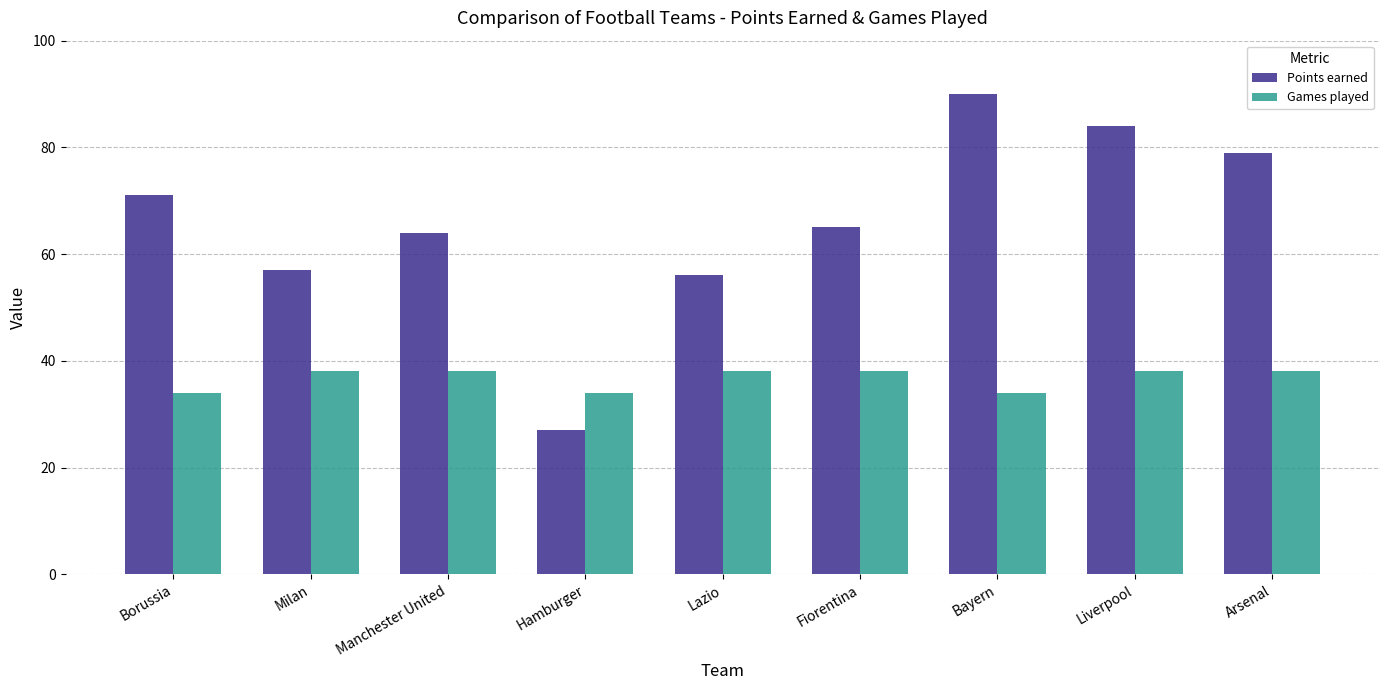

Reading left to right, list all the values displayed in this chart.

Points earned: 71	57	64	27	56	65	90	84	79
Games played: 34	38	38	34	38	38	34	38	38